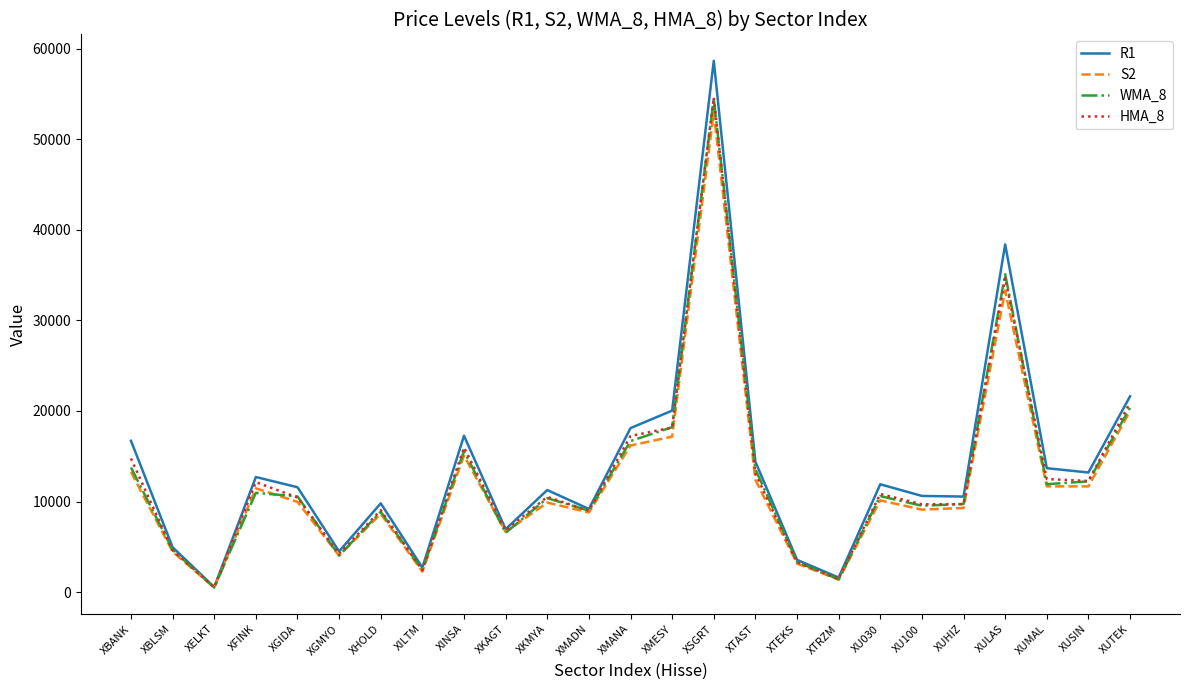

True or false: HMA_8 has a value of 18174.4 at XMESY.

True